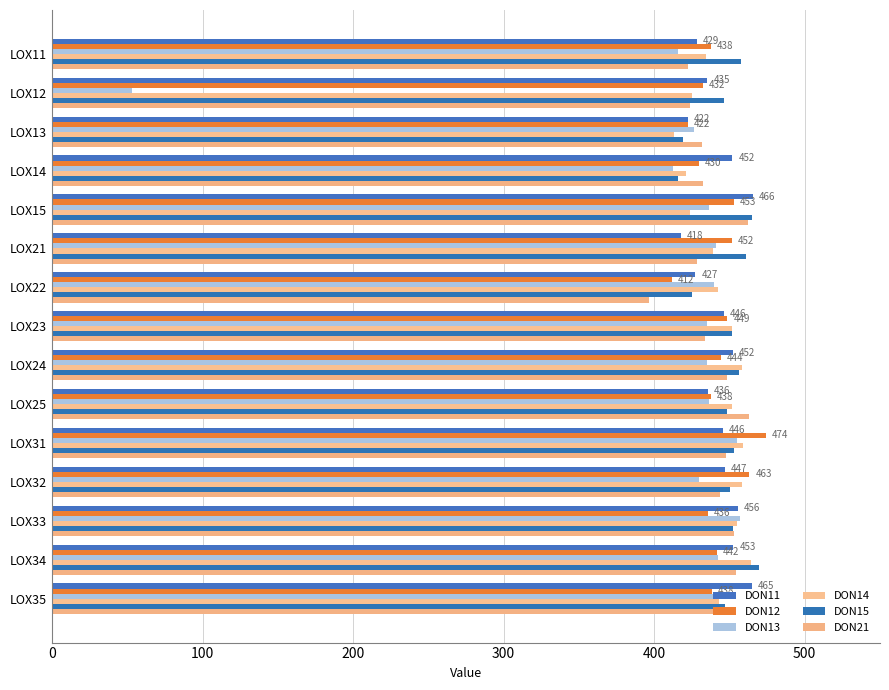

What is the value of the DON12 bar at the 15th from the left?

438.1